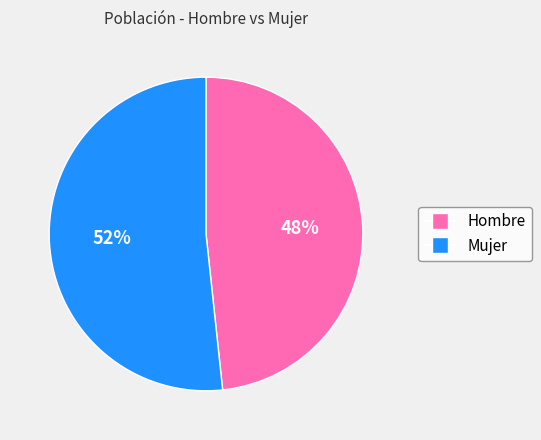

Does Hombre represent more than half of the total?

No